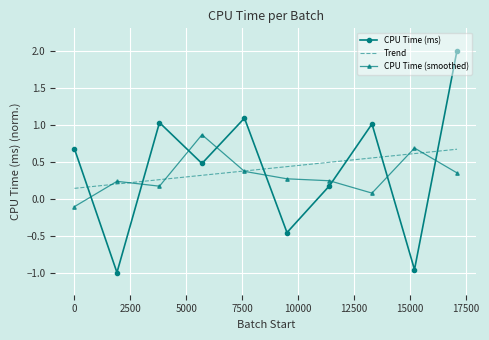

Which series has the widest spread of values?

CPU Time (ms)